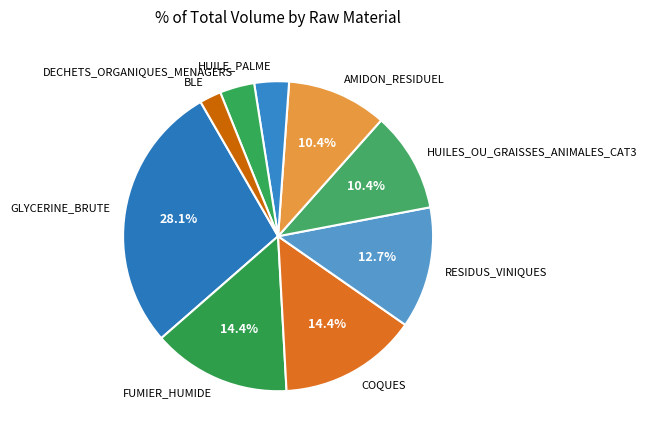

To the nearest percent, what is the difference between the largest and smallest slice percentages?

26%